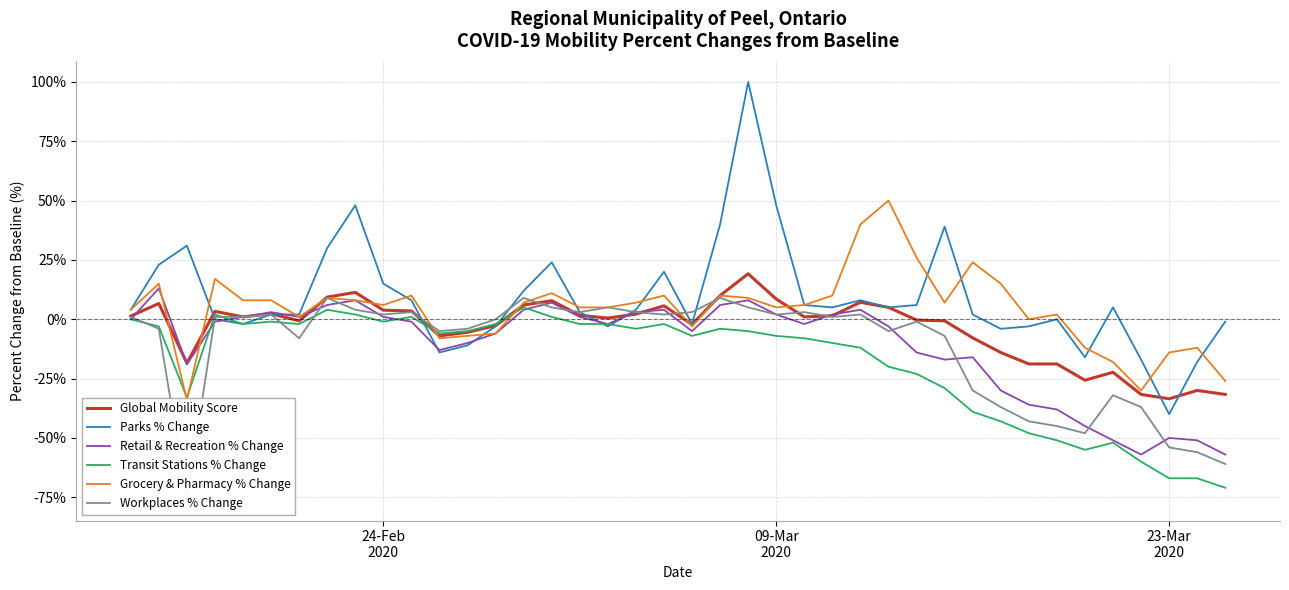

What is the lowest value of the Parks % Change series?

-40.0